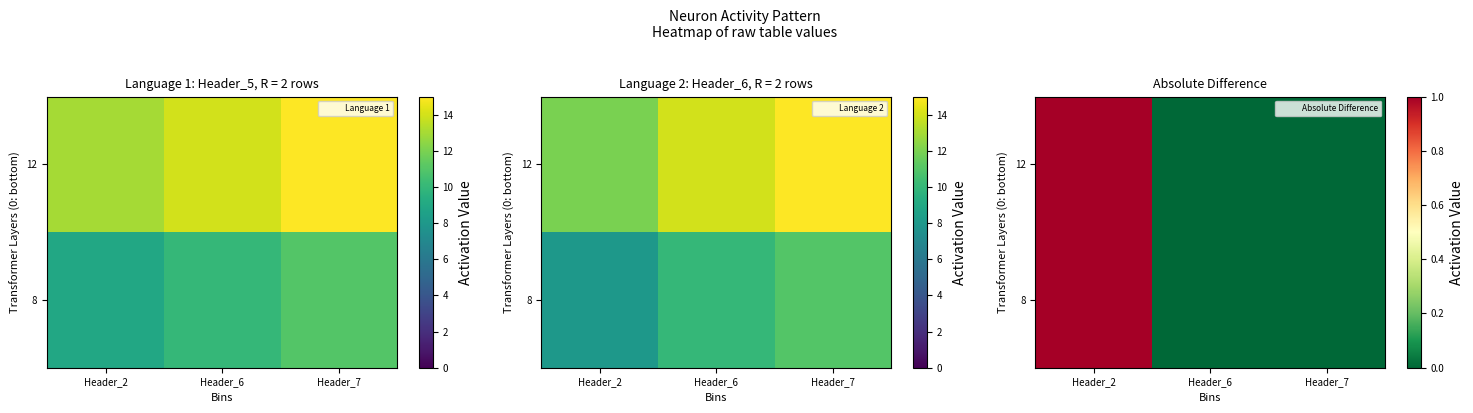

What is the difference between the maximum and second lowest values in the 8 series?

1